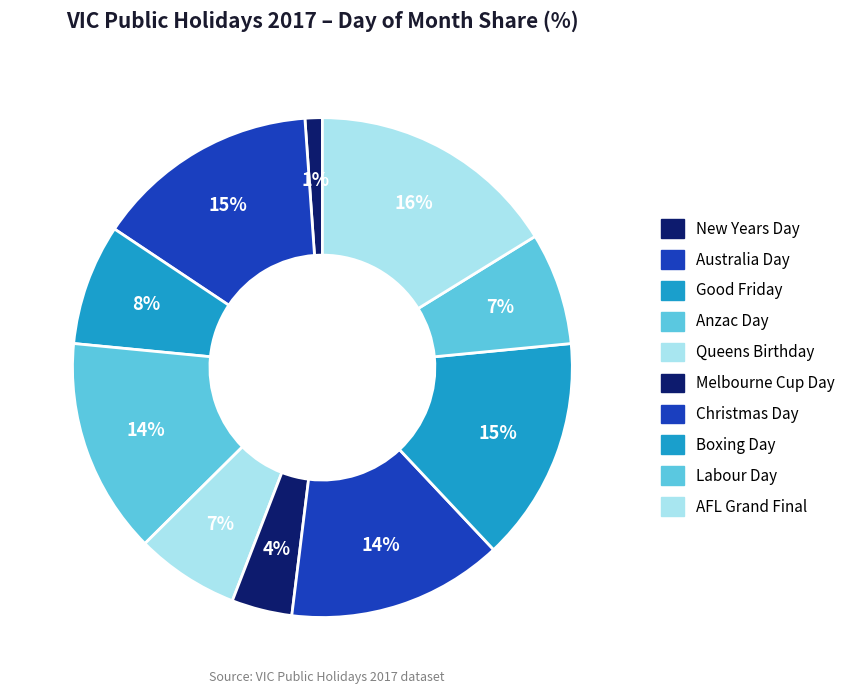

How many segments does this pie chart have?

10